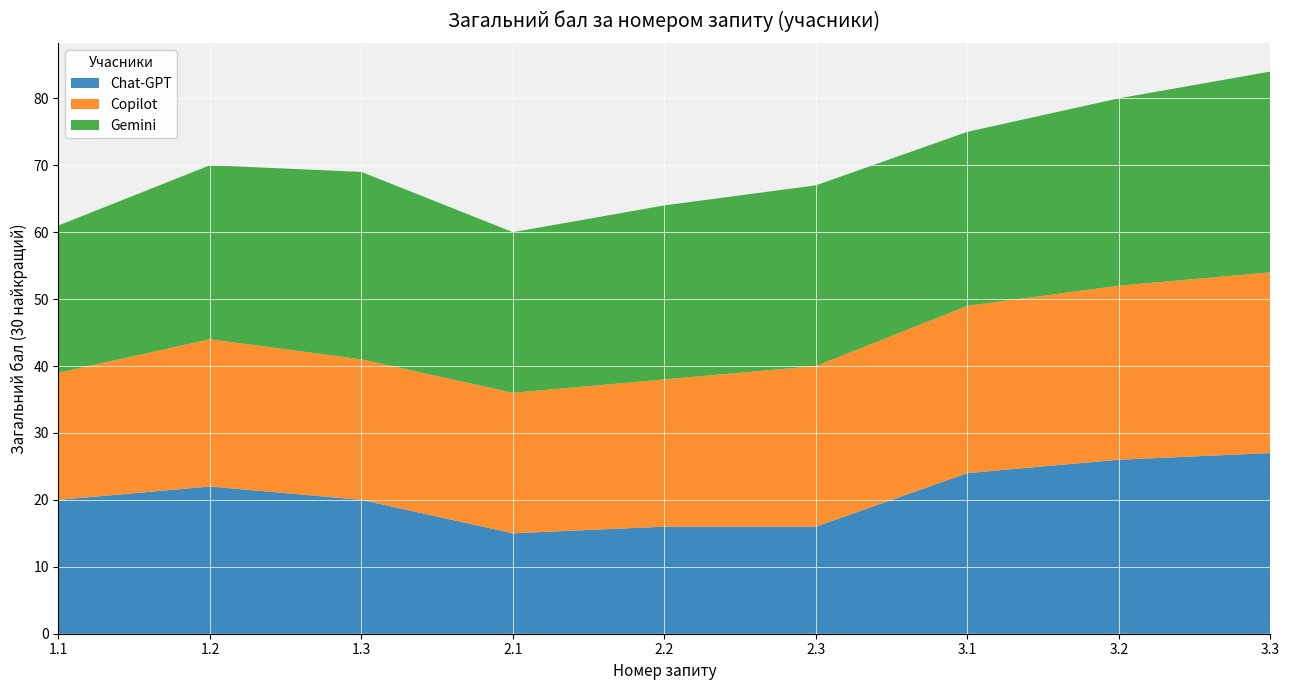

Reading left to right, transcribe all the data shown in this chart.

Chat-GPT: 20	22	20	15	16	16	24	26	27
Copilot: 19	22	21	21	22	24	25	26	27
Gemini: 22	26	28	24	26	27	26	28	30